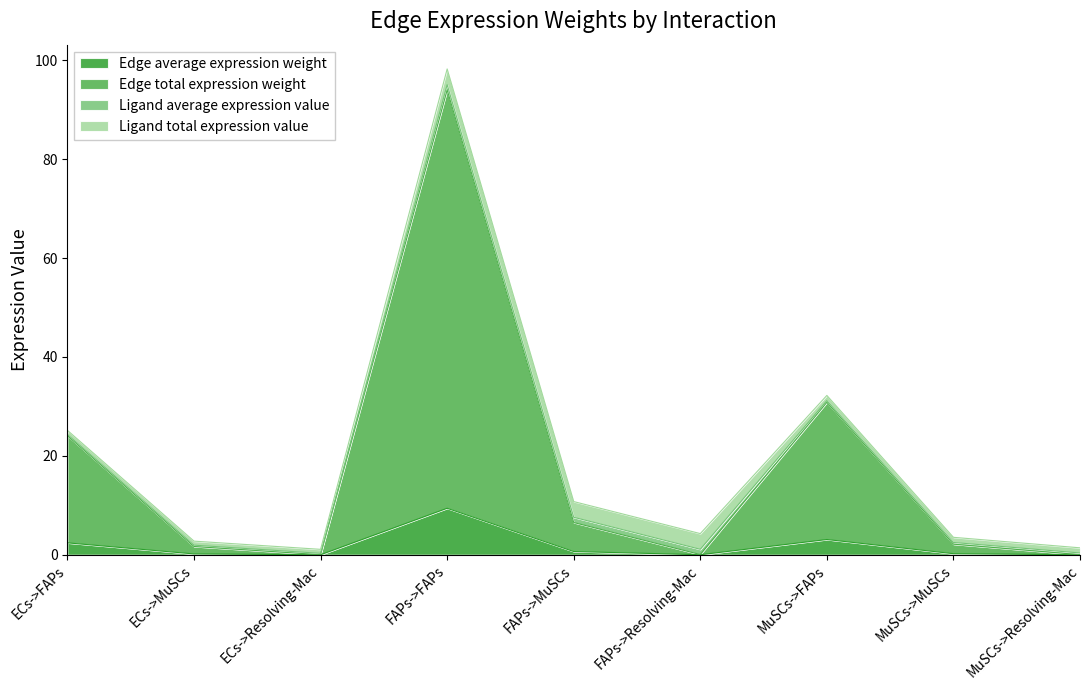

How many data points does each series have?

9